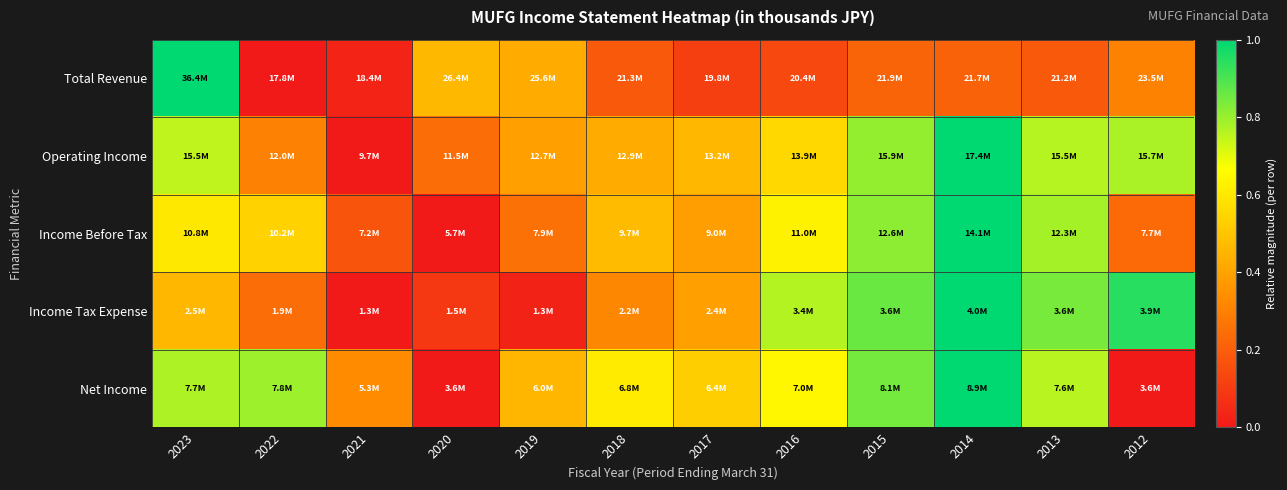

Reading right to left, list all the values displayed in this chart.

Total Revenue: 2012=0.3	2013=0.2	2014=0.2	2015=0.2	2016=0.1	2017=0.1	2018=0.2	2019=0.4	2020=0.5	2021=0.0	2022=0.0	2023=1.0
Operating Income: 2012=0.8	2013=0.8	2014=1.0	2015=0.8	2016=0.6	2017=0.5	2018=0.4	2019=0.4	2020=0.2	2021=0.0	2022=0.3	2023=0.7
Income Before Tax: 2012=0.2	2013=0.8	2014=1.0	2015=0.8	2016=0.6	2017=0.4	2018=0.5	2019=0.3	2020=0.0	2021=0.2	2022=0.5	2023=0.6
Income Tax Expense: 2012=0.9	2013=0.8	2014=1.0	2015=0.9	2016=0.8	2017=0.4	2018=0.3	2019=0.0	2020=0.1	2021=0.0	2022=0.2	2023=0.5
Net Income: 2012=0.0	2013=0.8	2014=1.0	2015=0.8	2016=0.6	2017=0.5	2018=0.6	2019=0.5	2020=0.0	2021=0.3	2022=0.8	2023=0.8